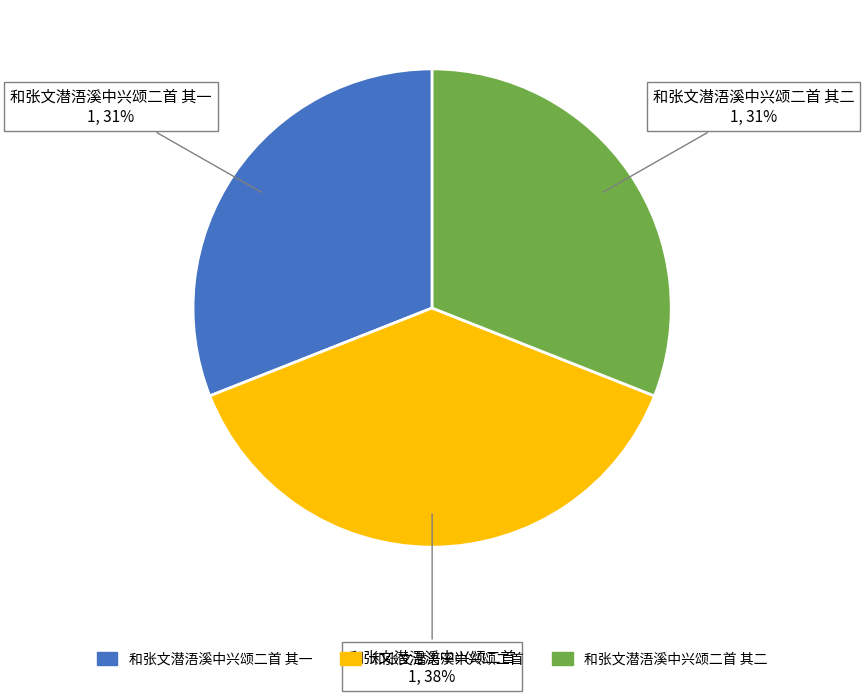

How many slices are in this pie chart?

3